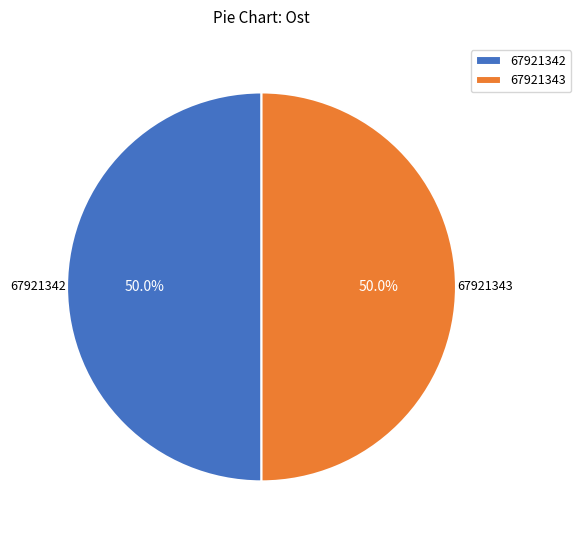

Approximately how many times larger is the value at 67921343 compared to 67921342?

1.0